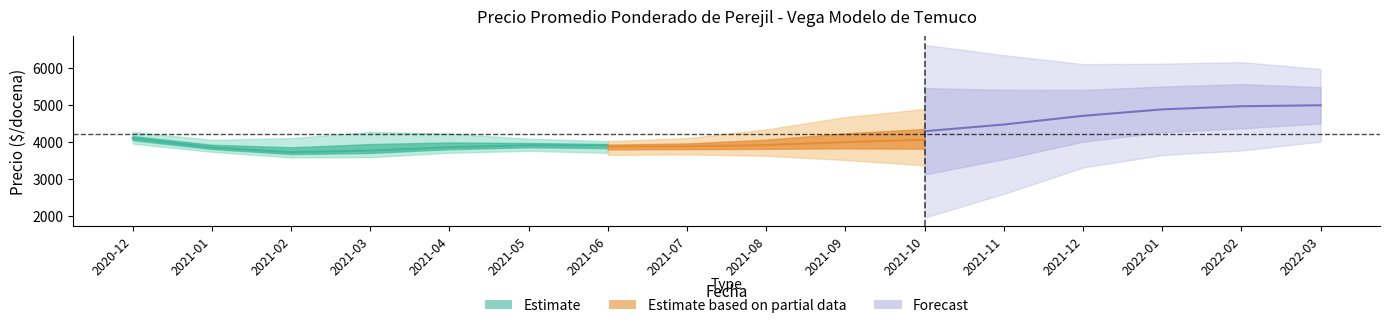

What is the label of the 15th point from the left?

2022-02